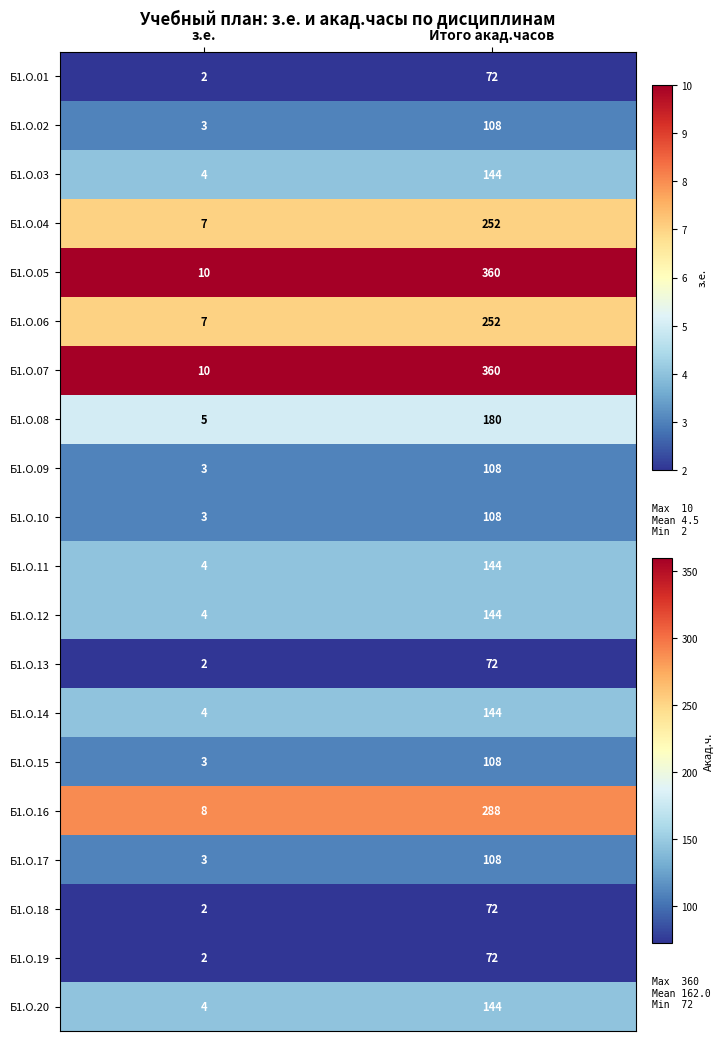

Is it true that Б1.О.05 equals 612 at Итого акад.часов?

False